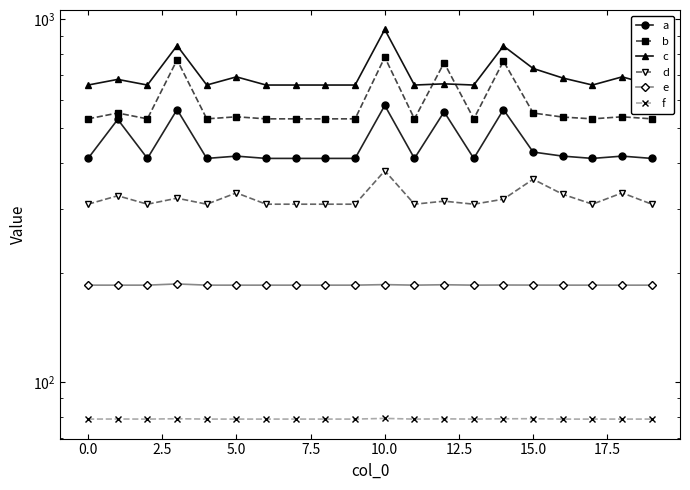

Rank the series by their average value, from highest to lowest.

c, b, a, d, e, f